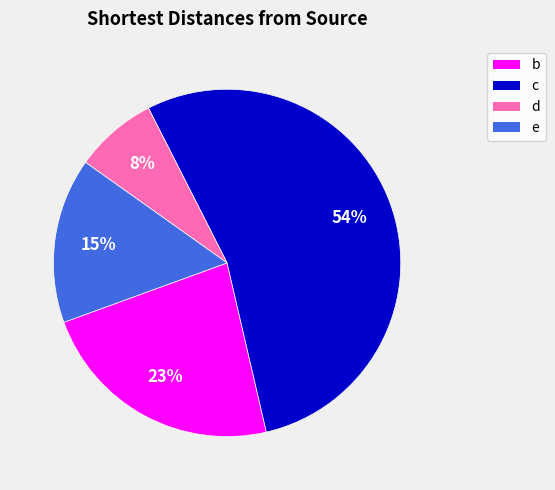

Combined, do d and b account for over 50%?

No